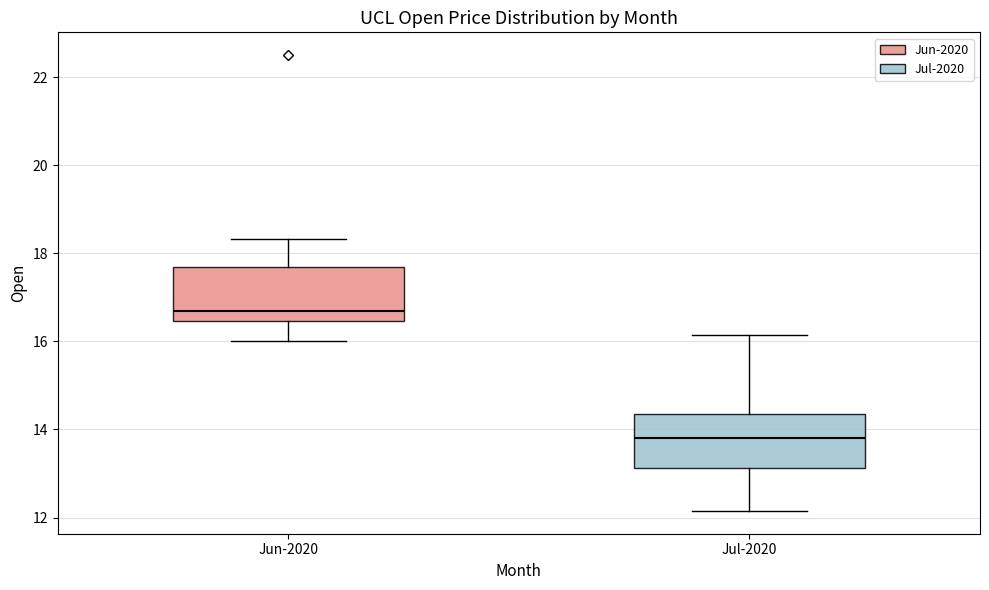

Which box has the lowest median line?

Jul-2020